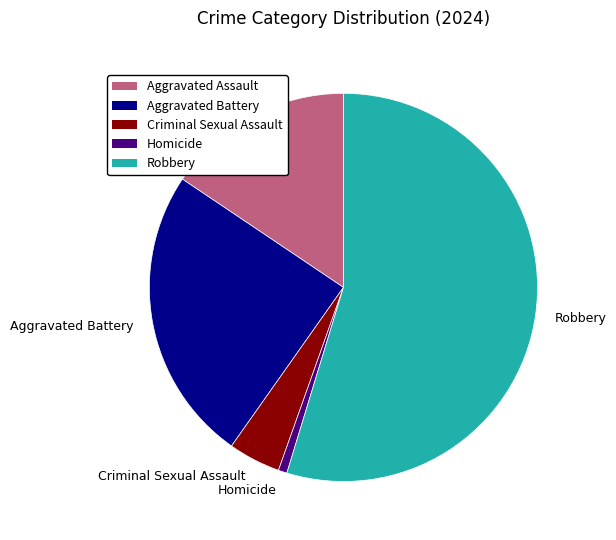

What is the ratio of the value at Aggravated Battery to the value at Homicide?

34.0